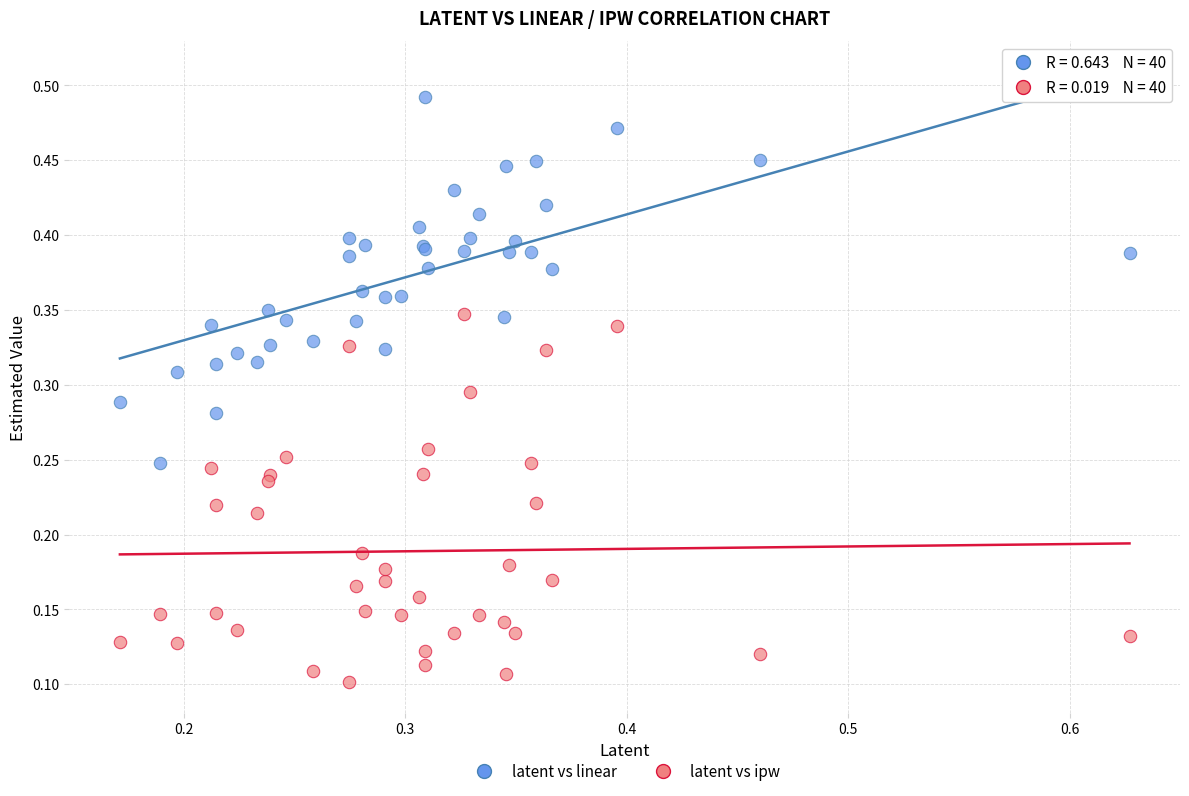

Which series reaches the maximum Y coordinate?

latent vs linear